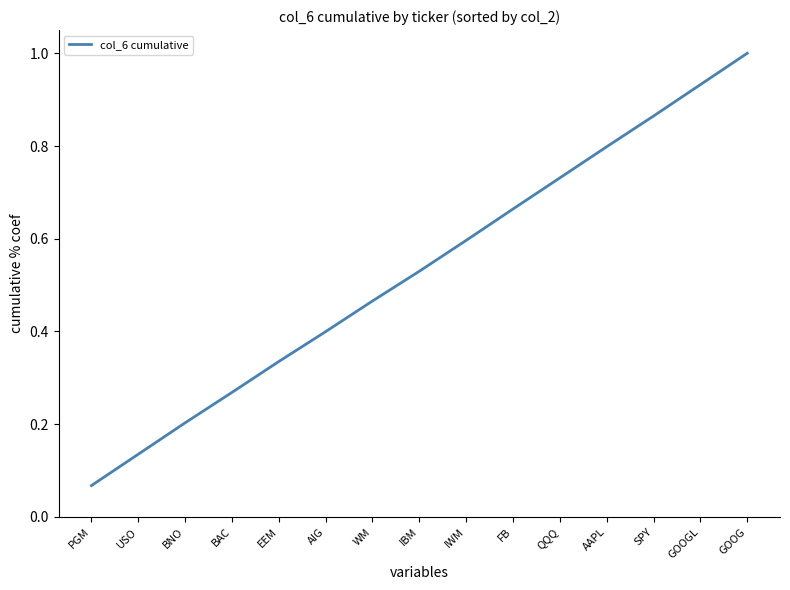

What is the greatest value displayed?

1.0